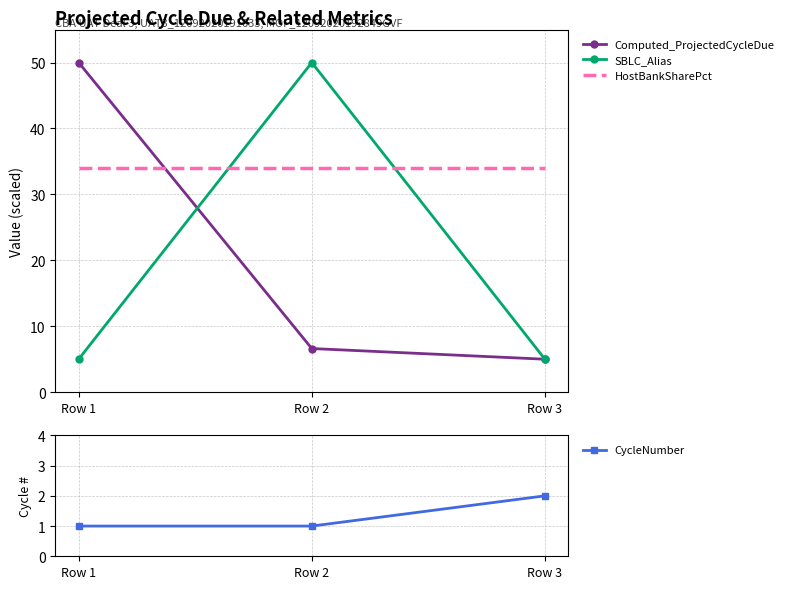

Is it true that HostBankSharePct equals 54.8 at Row 2?

False